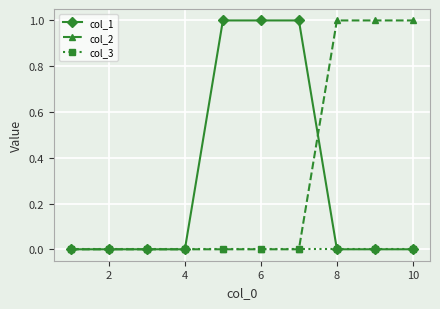

Reading left to right, transcribe all the data shown in this chart.

col_1: 0	0	0	0	1	1	1	0	0	0
col_2: 0	0	0	0	0	0	0	1	1	1
col_3: 0	0	0	0	0	0	0	0	0	0